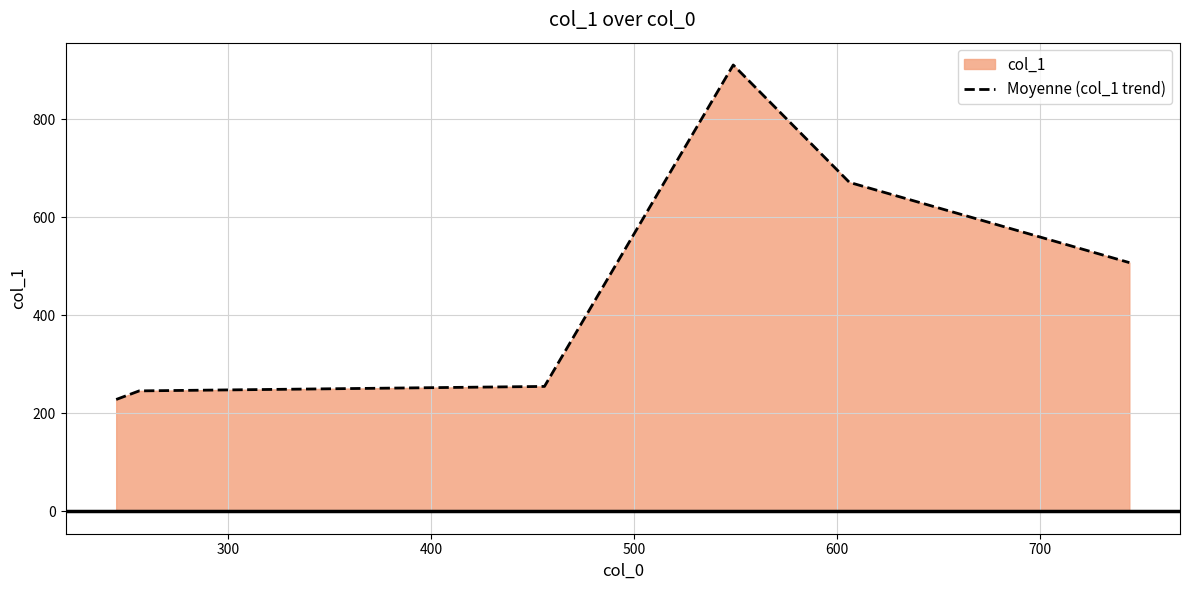

Count the number of values greater than 507.

3